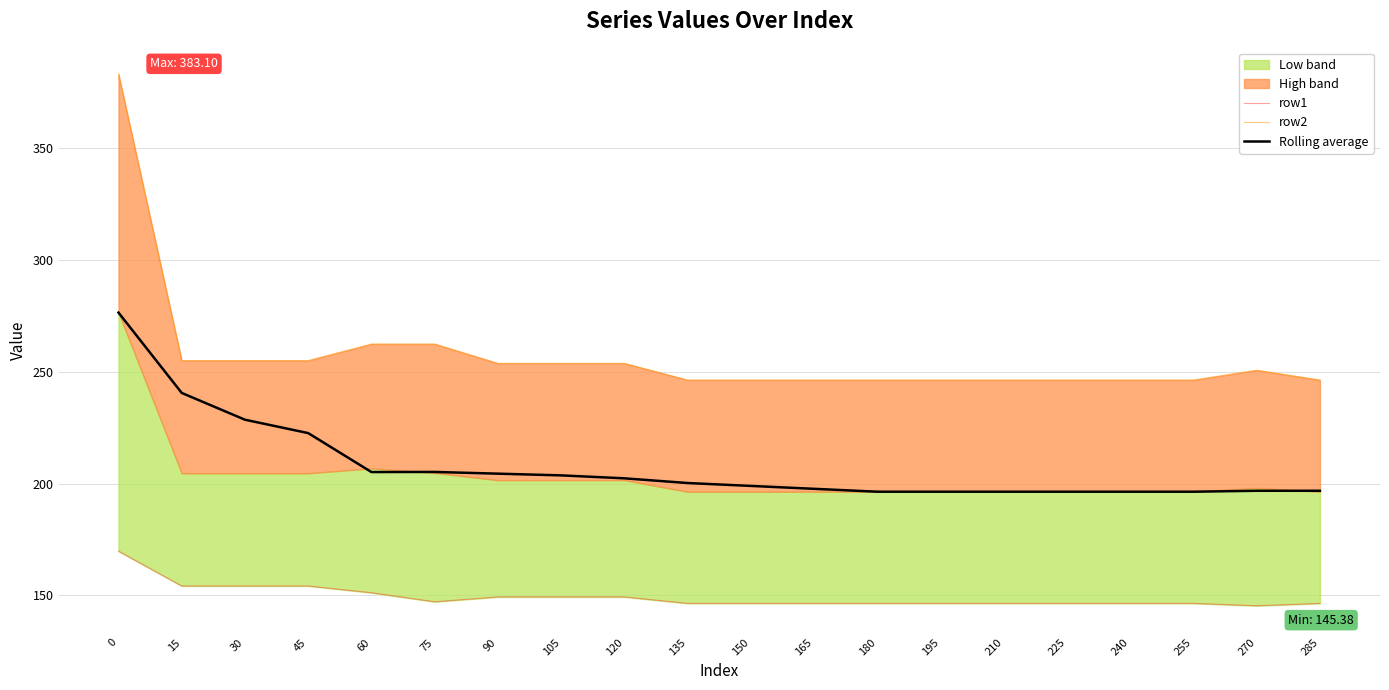

What is the average value of the row1 series?

149.4